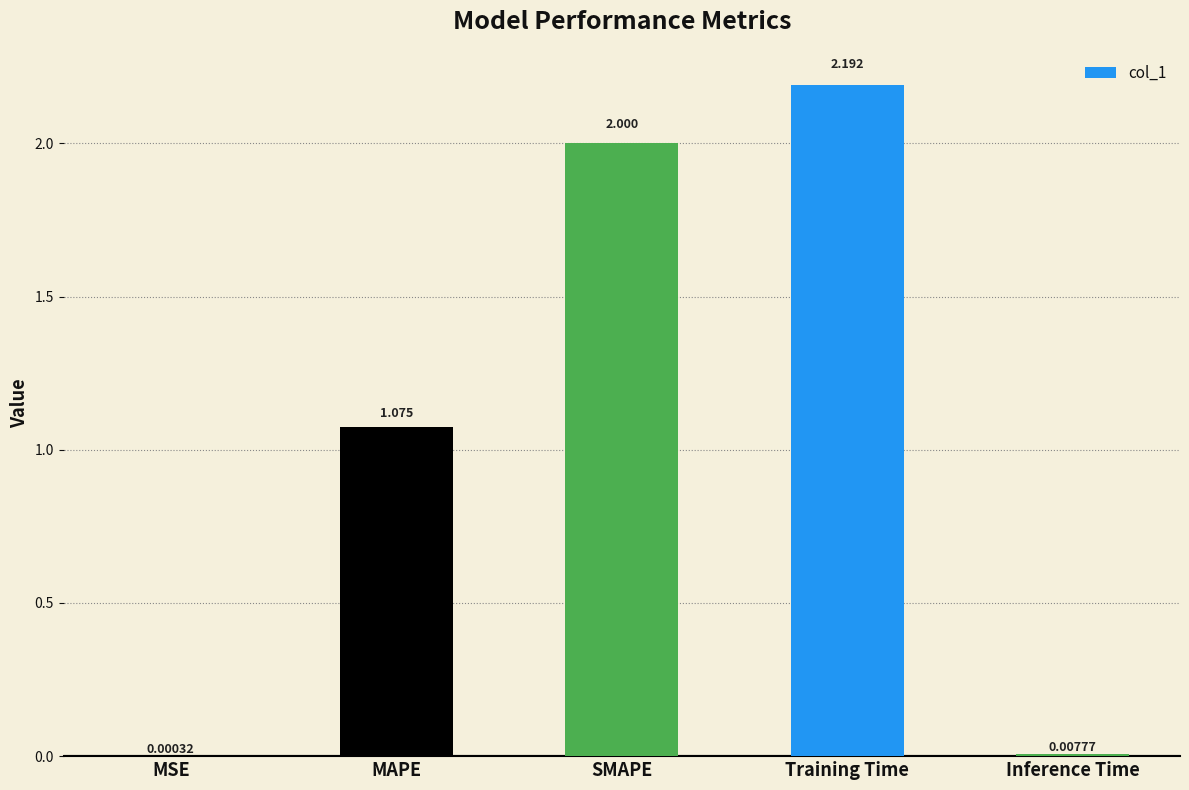

At which label does the data first exceed 1?

MAPE